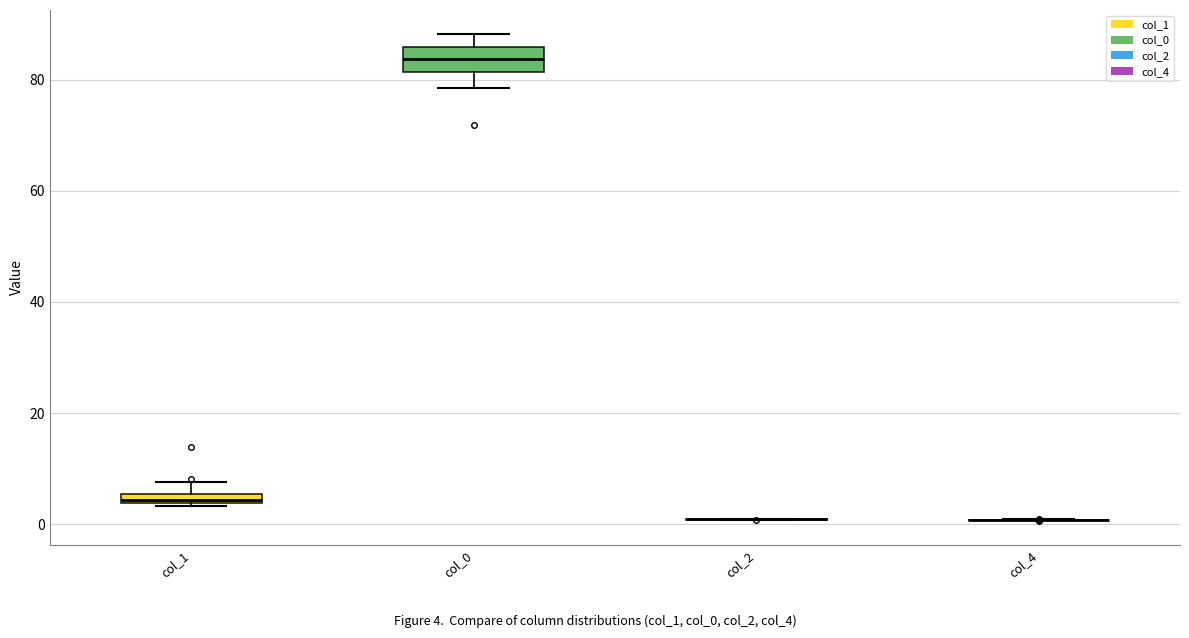

Comparing the boxes themselves (not the whiskers), which one is the tallest?

col_0